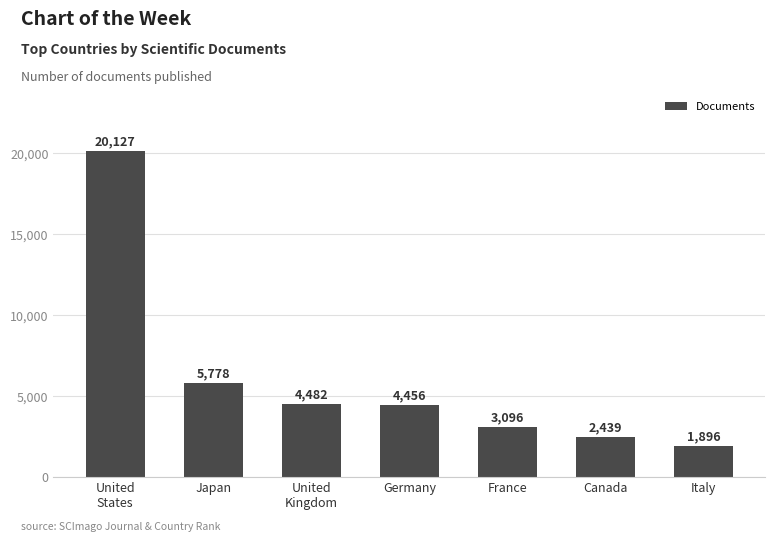

How many bars are there in total?

7